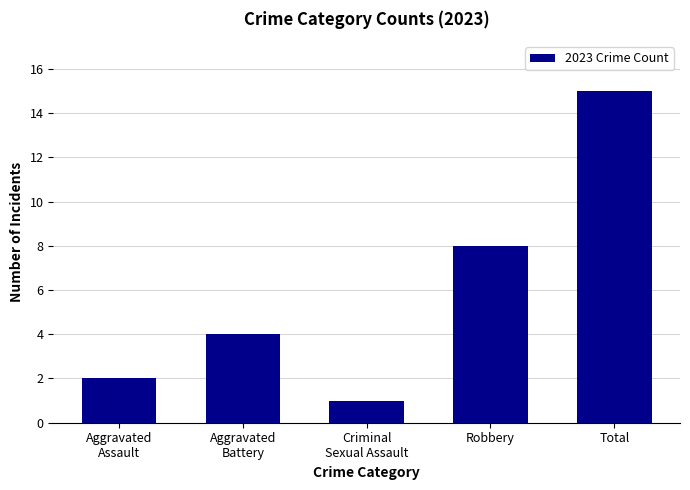

What is the approximate value at Robbery, to the nearest 10?

10